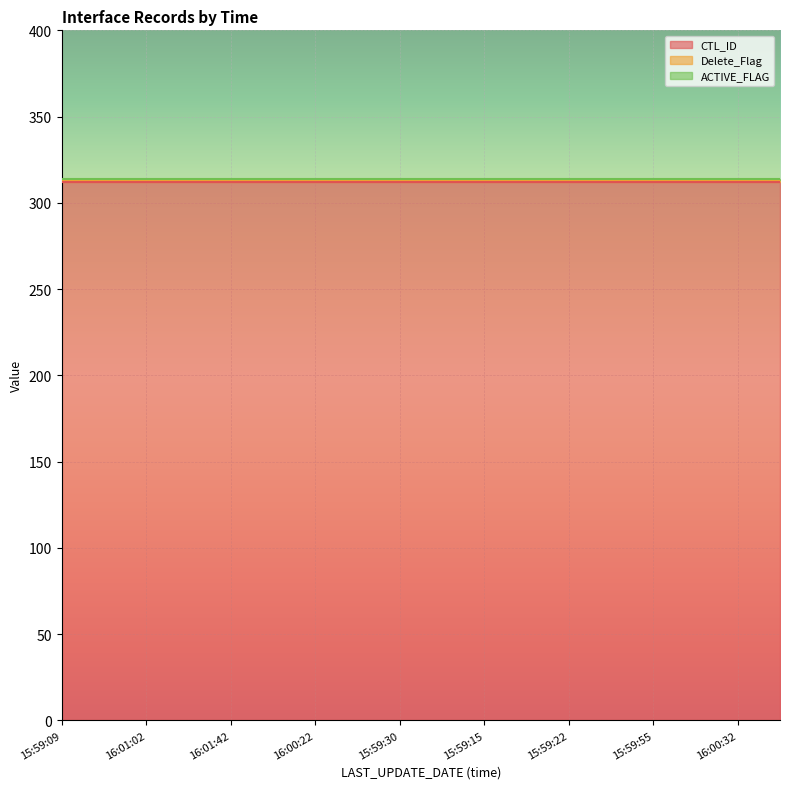

Reading right to left, extract all data points from this chart.

CTL_ID: 15:59:46=312	16:00:32=312	15:59:37=312	15:59:55=312	16:00:03=312	15:59:22=312	16:01:52=312	15:59:15=312	16:01:32=312	15:59:30=312	16:01:22=312	16:00:22=312	16:01:12=312	16:01:42=312	16:00:12=312	16:01:02=312	16:00:46=312	15:59:09=312
Delete_Flag: 15:59:46=1	16:00:32=1	15:59:37=1	15:59:55=1	16:00:03=1	15:59:22=1	16:01:52=1	15:59:15=1	16:01:32=1	15:59:30=1	16:01:22=1	16:00:22=1	16:01:12=1	16:01:42=1	16:00:12=1	16:01:02=1	16:00:46=1	15:59:09=1
ACTIVE_FLAG: 15:59:46=1	16:00:32=1	15:59:37=1	15:59:55=1	16:00:03=1	15:59:22=1	16:01:52=1	15:59:15=1	16:01:32=1	15:59:30=1	16:01:22=1	16:00:22=1	16:01:12=1	16:01:42=1	16:00:12=1	16:01:02=1	16:00:46=1	15:59:09=1